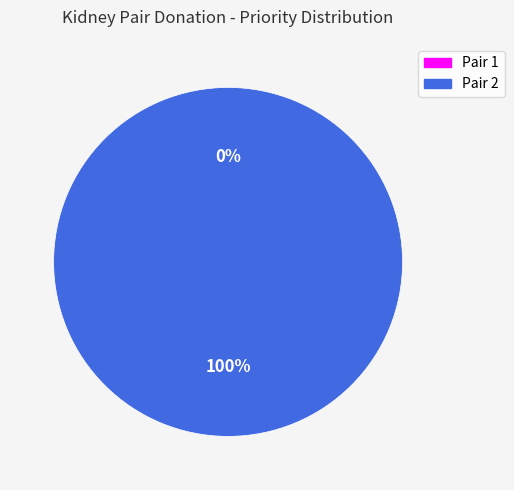

Is Pair 2 the majority of the pie?

Yes